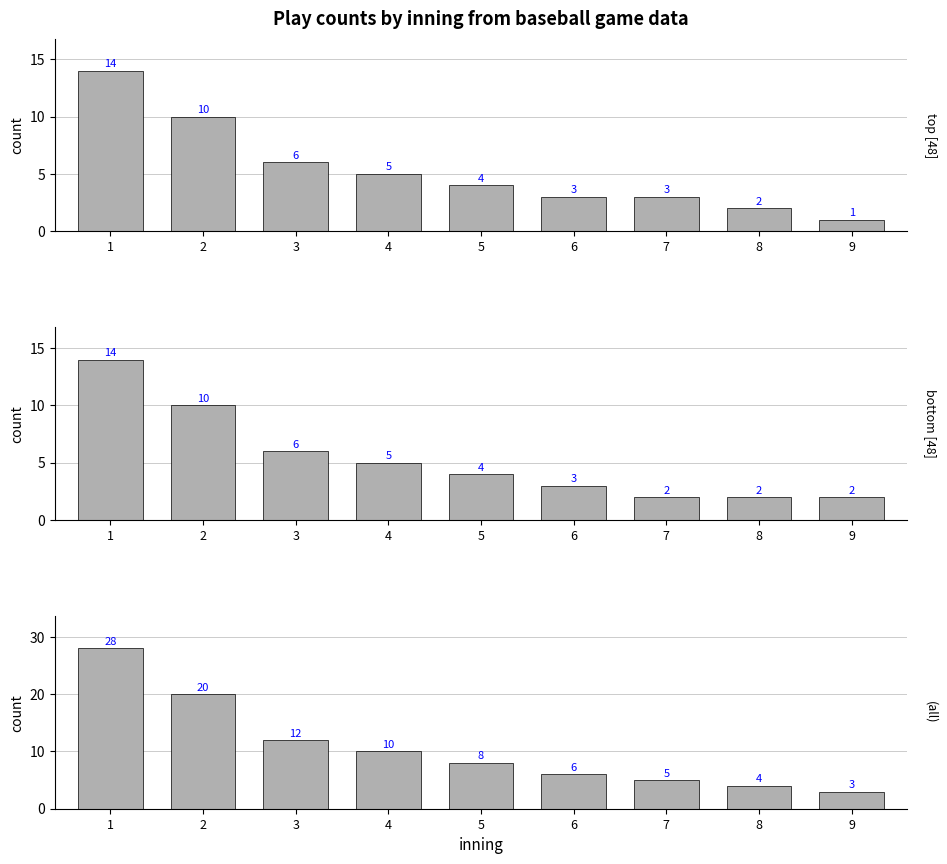

Reading right to left, what are all the values shown in this chart?

top: 9=1	8=2	7=3	6=3	5=4	4=5	3=6	2=10	1=14
bottom: 9=2	8=2	7=2	6=3	5=4	4=5	3=6	2=10	1=14
all: 9=3	8=4	7=5	6=6	5=8	4=10	3=12	2=20	1=28